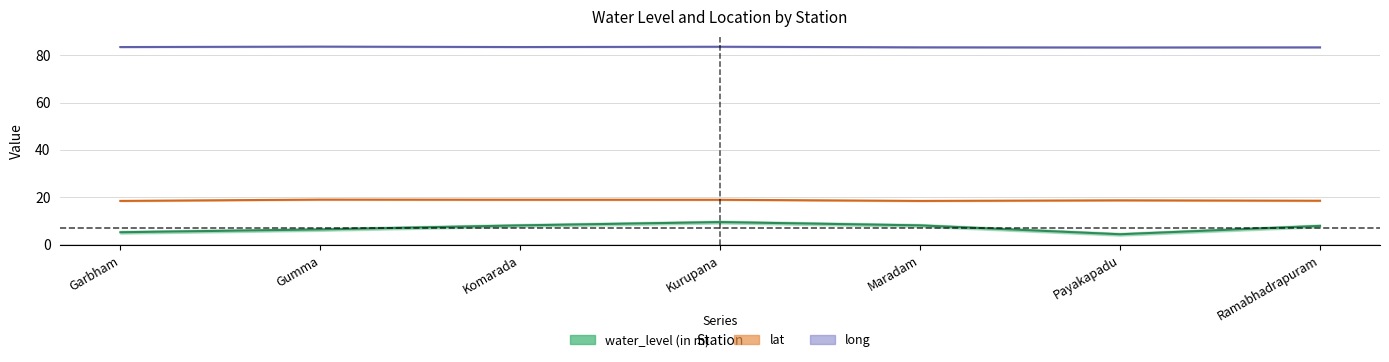

True or false: water_level (in m) has more than 1 points higher than both neighbors.

False